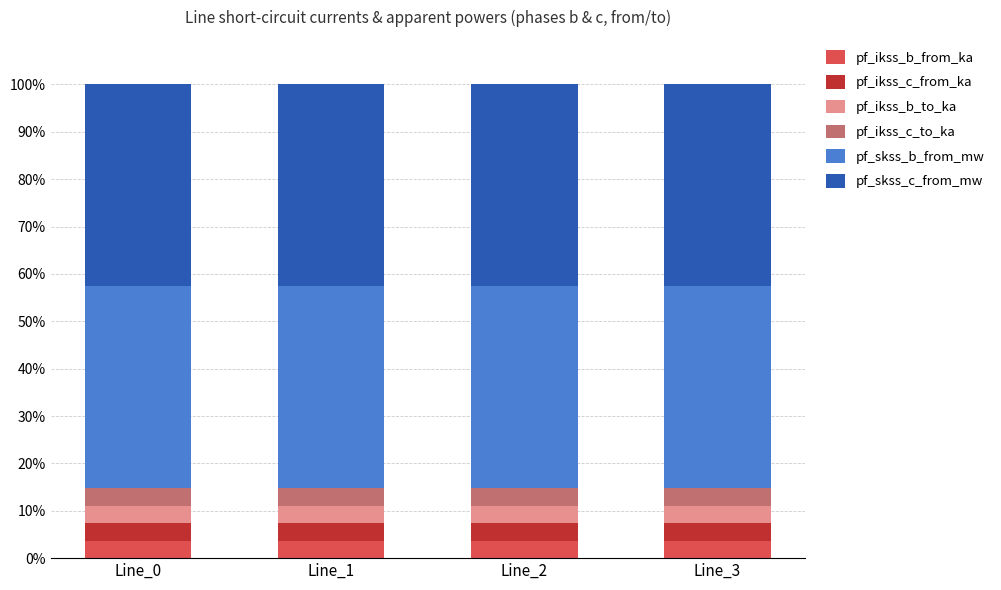

The pf_ikss_b_from_ka series shows 3.7 at Line_3. True or false?

True